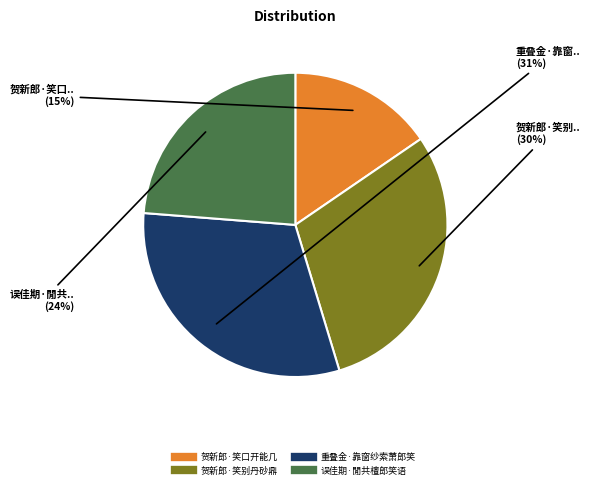

Is there any slice that represents more than half of the pie?

No